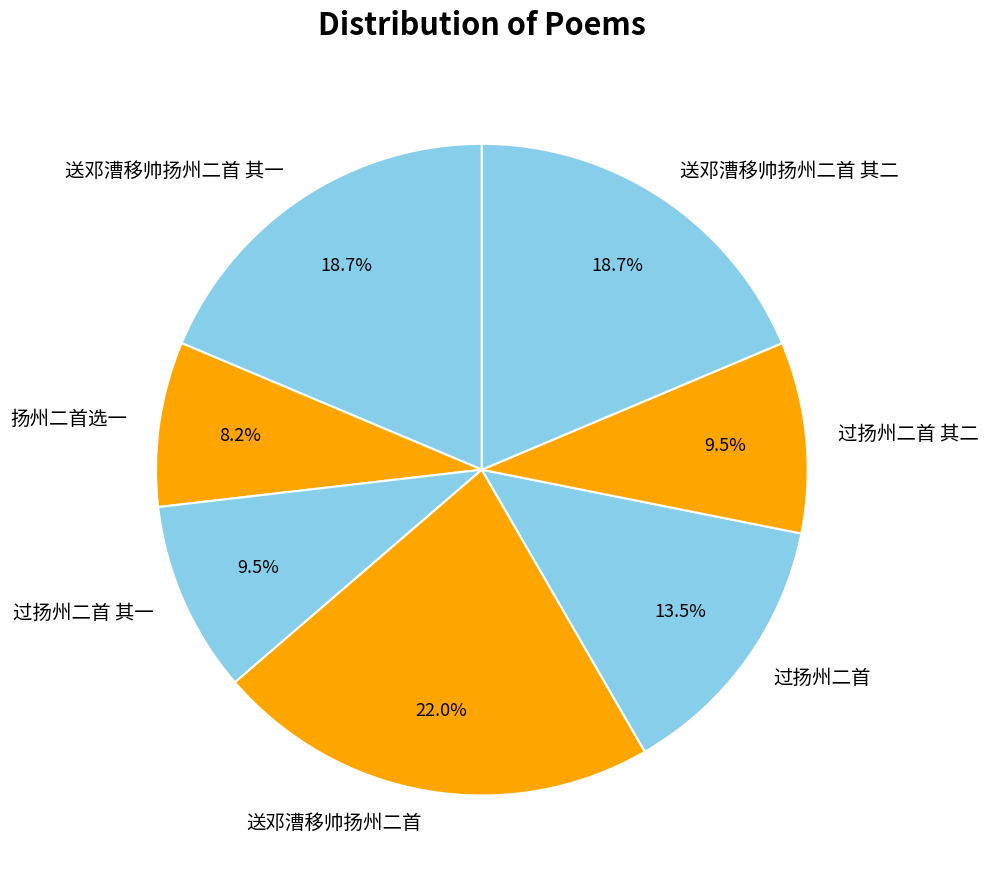

Is 送邓漕移帅扬州二首 其一 the majority of the pie?

No